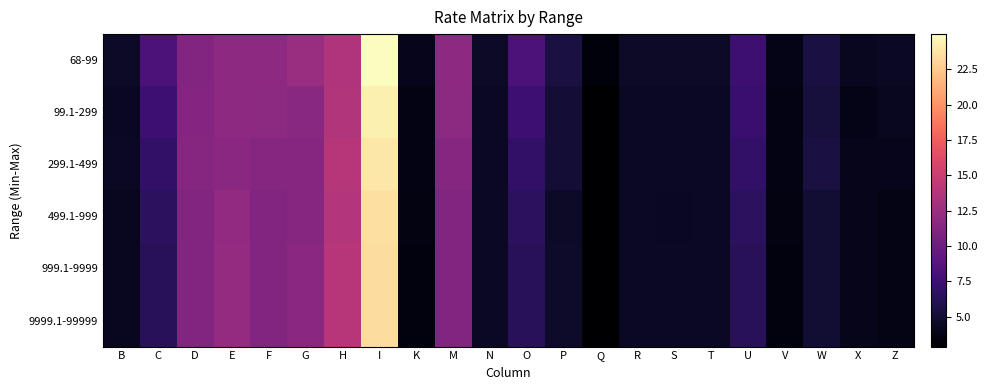

Reading left to right, transcribe all the data shown in this chart.

68-99: B=4.5	C=8.3	D=11.1	E=11.8	F=11.8	G=12.4	H=13.7	I=25.0	K=4.0	M=11.8	N=4.5	O=8.3	P=5.5	Q=3.3	R=4.5	S=4.5	T=4.5	U=7.4	V=3.9	W=5.5	X=4.2	Z=4.4
99.1-299: B=4.3	C=7.5	D=11.3	E=11.8	F=11.8	G=11.6	H=13.7	I=24.3	K=3.7	M=11.8	N=4.4	O=7.5	P=5.1	Q=3.0	R=4.4	S=4.4	T=4.4	U=7.2	V=3.7	W=5.3	X=3.9	Z=4.2
299.1-499: B=4.4	C=6.9	D=11.4	E=11.7	F=11.4	G=11.4	H=13.9	I=23.9	K=3.8	M=11.4	N=4.4	O=6.9	P=5.1	Q=2.9	R=4.4	S=4.4	T=4.4	U=6.9	V=3.8	W=5.5	X=4.0	Z=4.1
499.1-999: B=4.2	C=6.6	D=11.2	E=12.0	F=11.2	G=11.4	H=13.8	I=23.5	K=3.6	M=11.2	N=4.4	O=6.6	P=4.6	Q=2.9	R=4.4	S=4.4	T=4.4	U=6.6	V=3.6	W=5.0	X=4.0	Z=3.8
999.1-9999: B=4.2	C=6.4	D=11.2	E=12.1	F=11.2	G=11.7	H=14.0	I=23.5	K=3.6	M=11.2	N=4.4	O=6.4	P=4.7	Q=2.9	R=4.4	S=4.4	T=4.4	U=6.4	V=3.6	W=5.0	X=4.0	Z=3.8
9999.1-99999: B=4.2	C=6.4	D=11.2	E=12.1	F=11.2	G=11.7	H=14.0	I=23.5	K=3.6	M=11.2	N=4.4	O=6.4	P=4.7	Q=2.9	R=4.4	S=4.4	T=4.4	U=6.4	V=3.6	W=5.0	X=4.0	Z=3.8